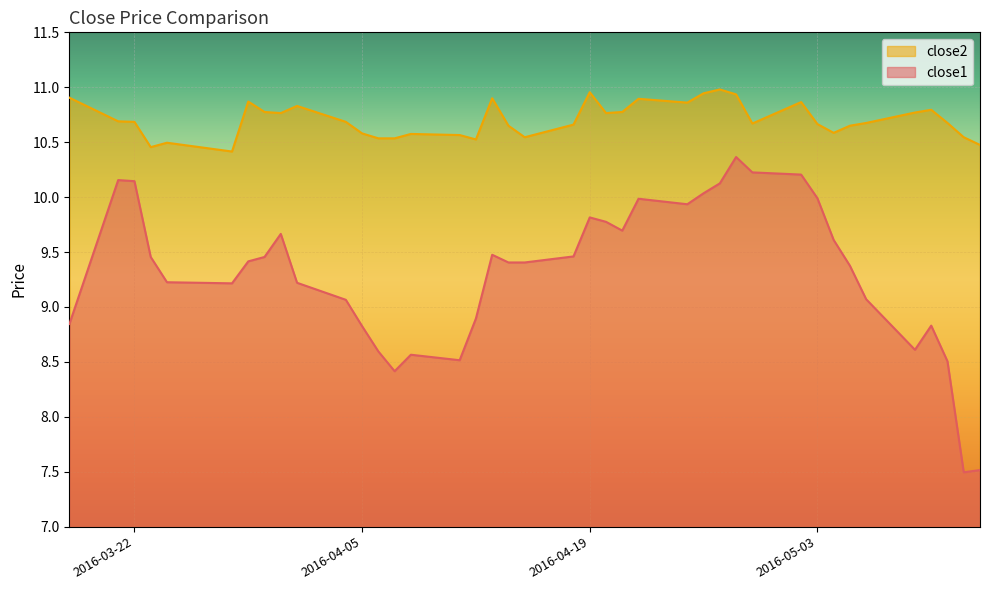

True or false: close1 has a value of 15.0 at 2016-04-12.

False